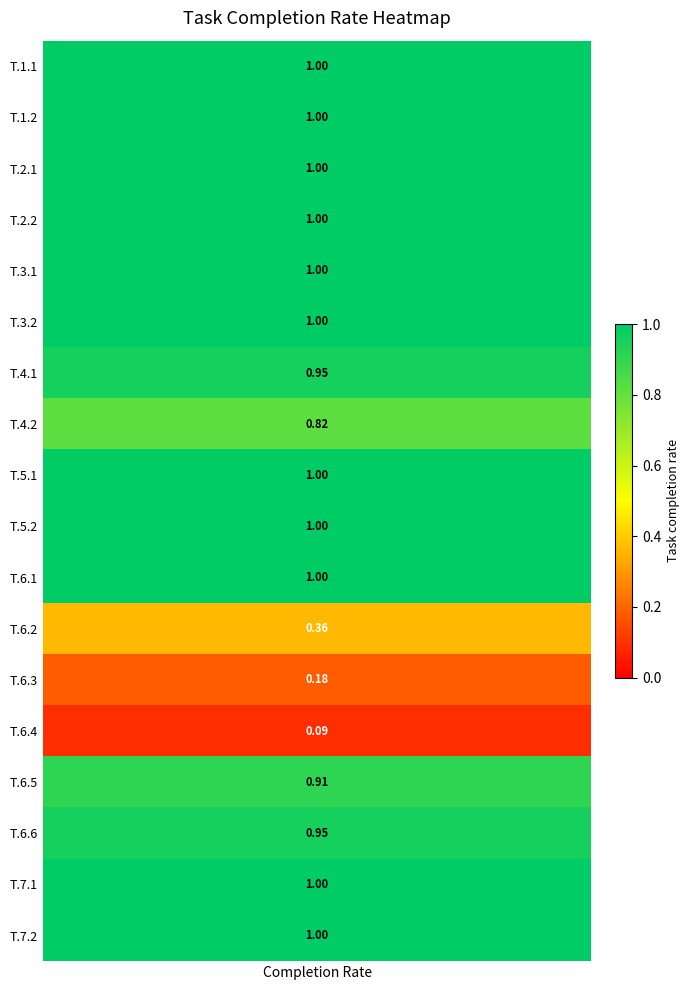

What is the ratio of the value at T.6.6 to the value at T.3.2?

1.0